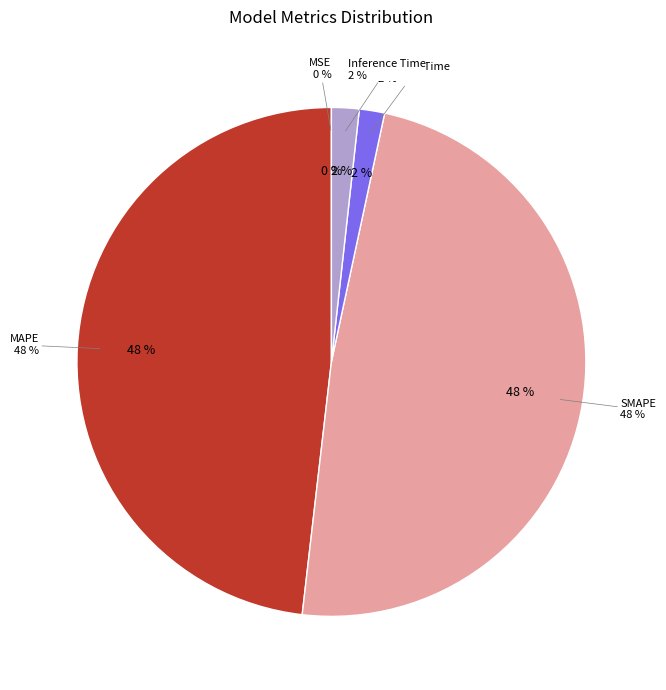

Does any single category account for the majority?

No